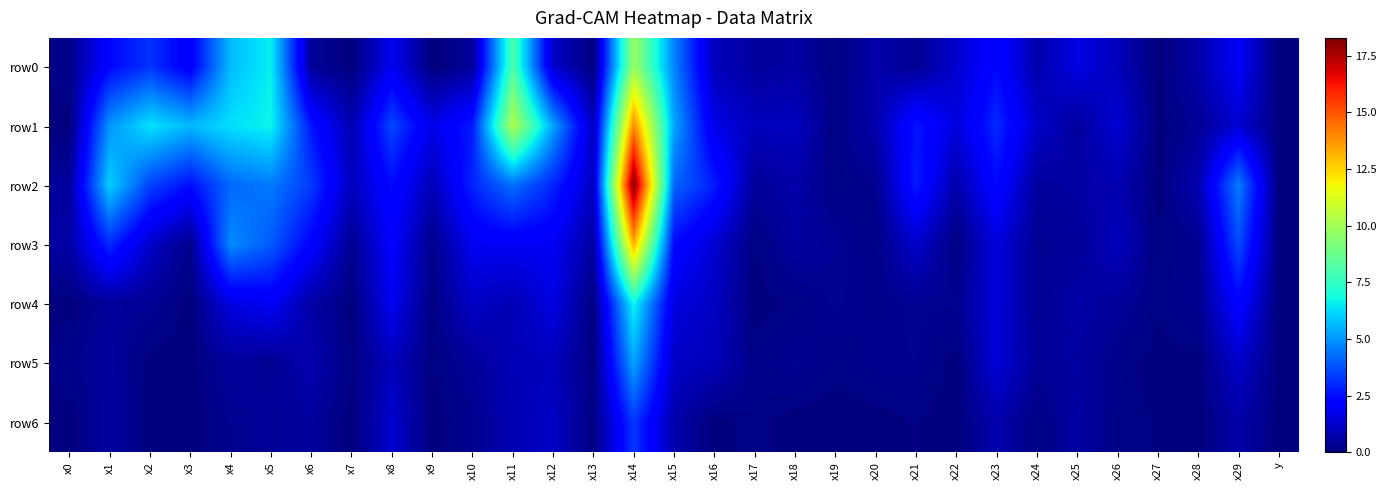

What is the spread (max minus min) of values at x20?

0.7